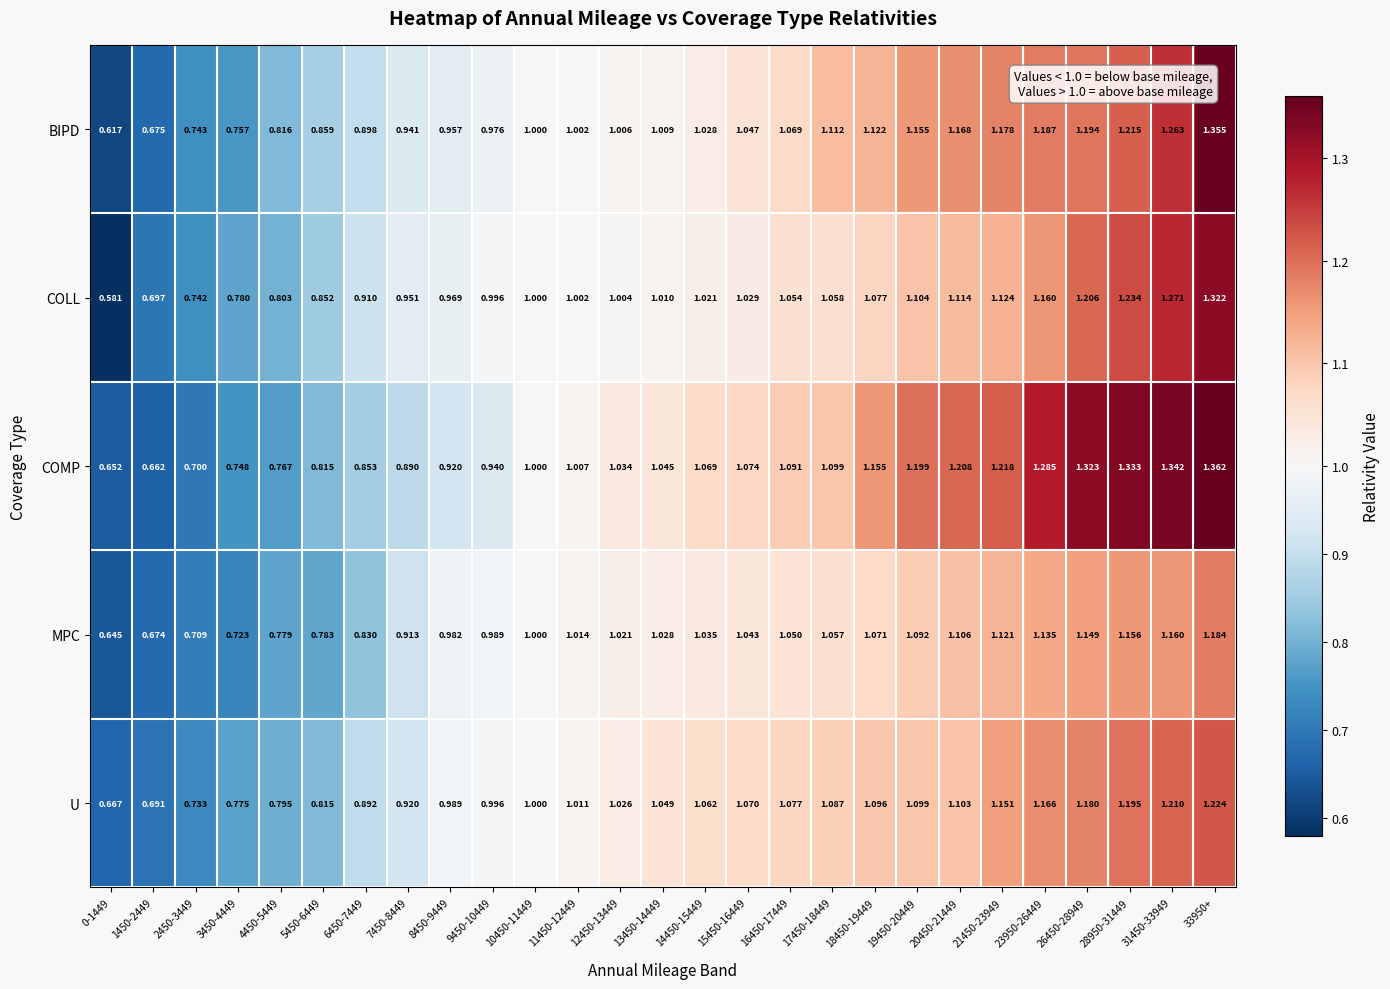

Which series has the largest total across all categories?

COMP